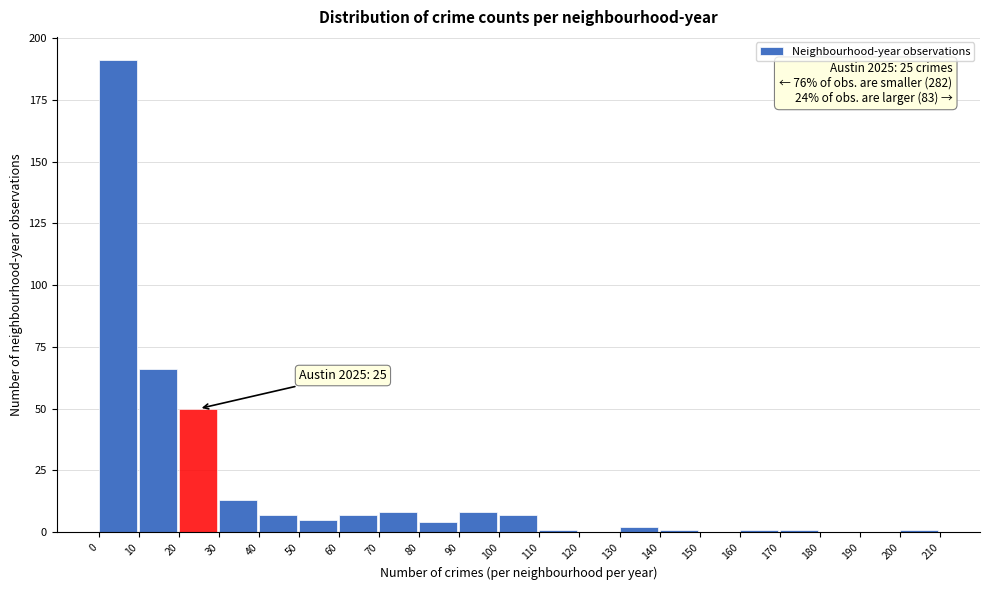

Which range on the x-axis has the tallest bar?

0 to 10